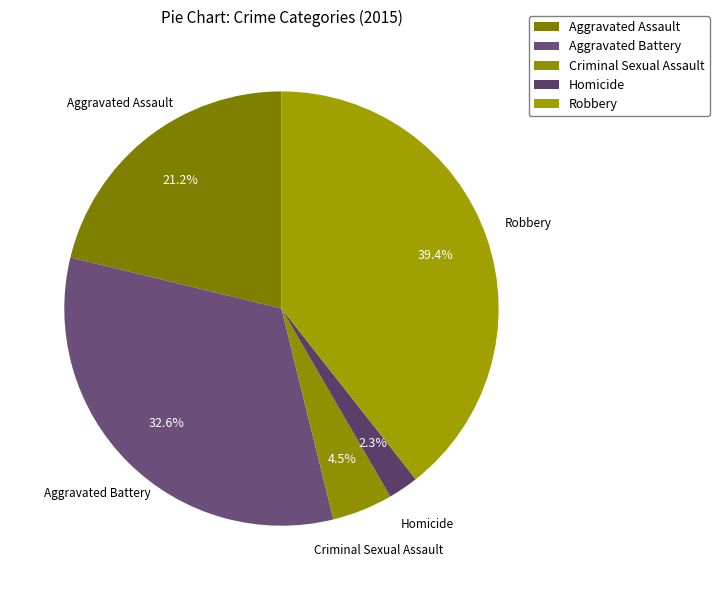

How many slices are in this pie chart?

5